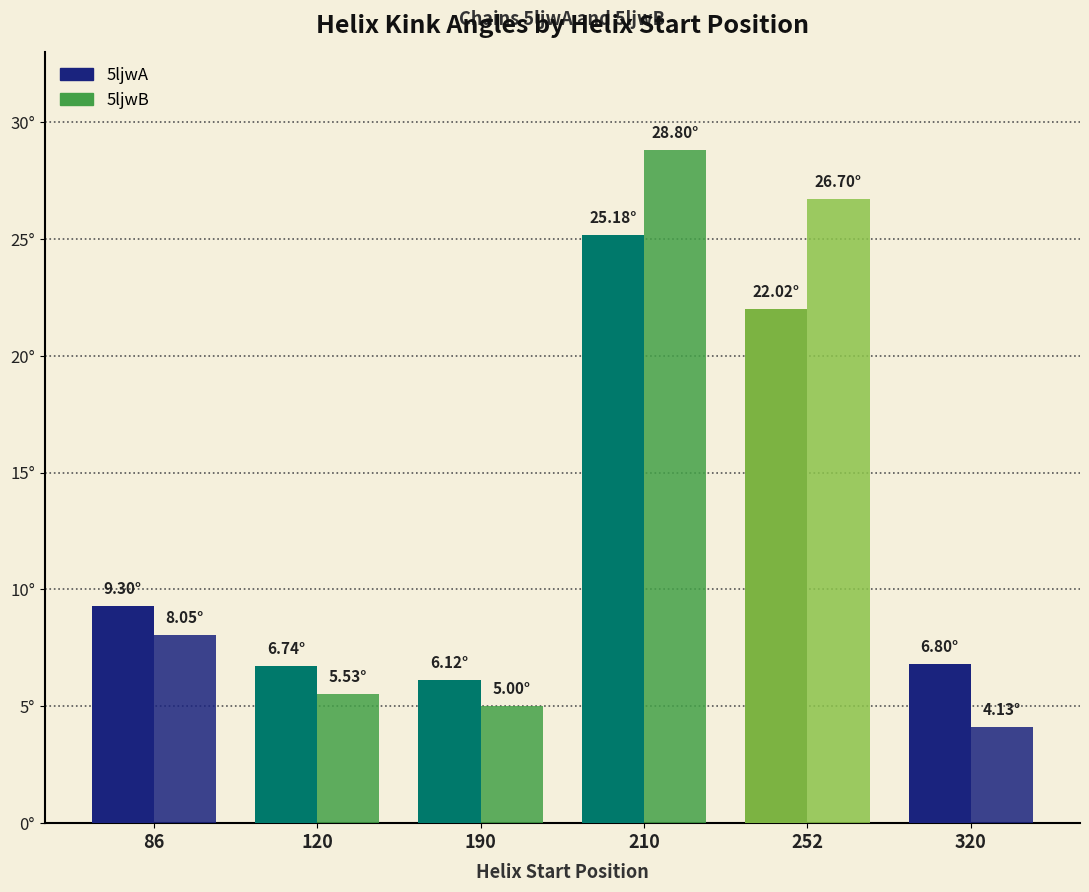

List the series in order of their peak value, lowest first.

5ljwA, 5ljwB